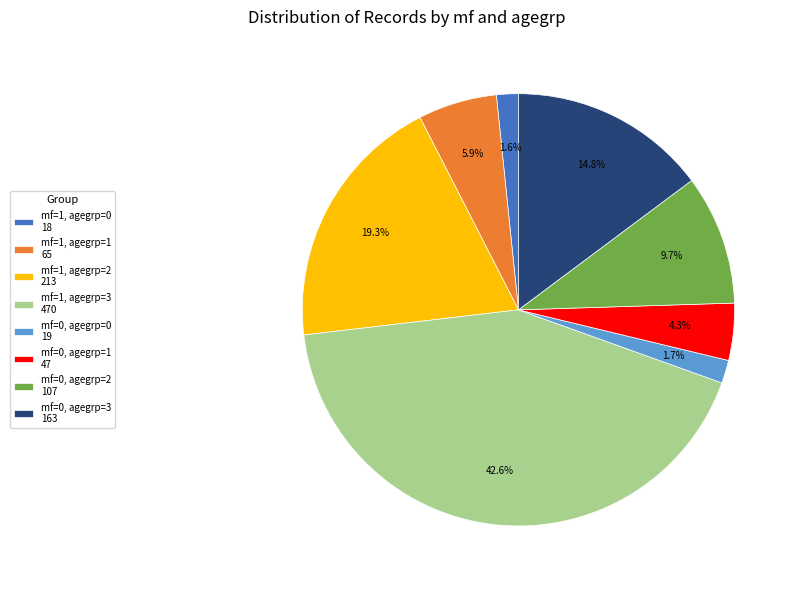

What is the largest slice in the pie chart?

mf=1, agegrp=3 470